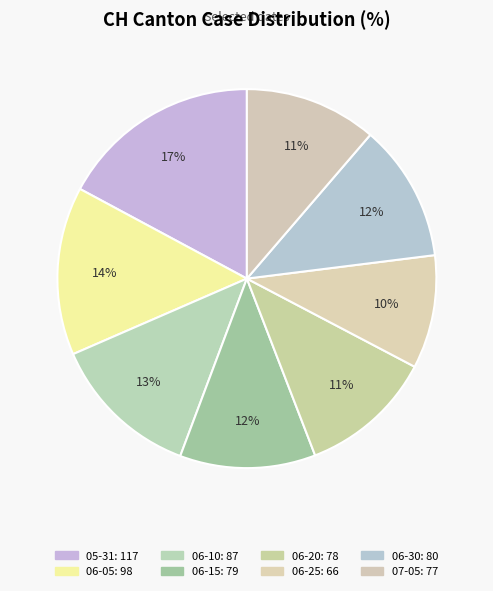

How many slices are in this pie chart?

8